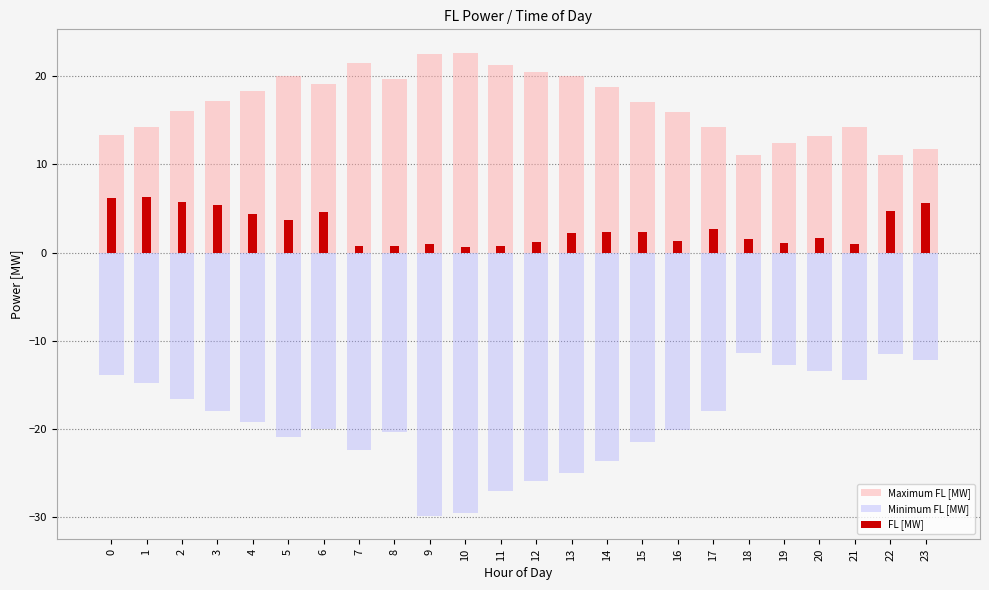

Rank the series by their average value, from lowest to highest.

Minimum FL [MW], FL [MW], Maximum FL [MW]